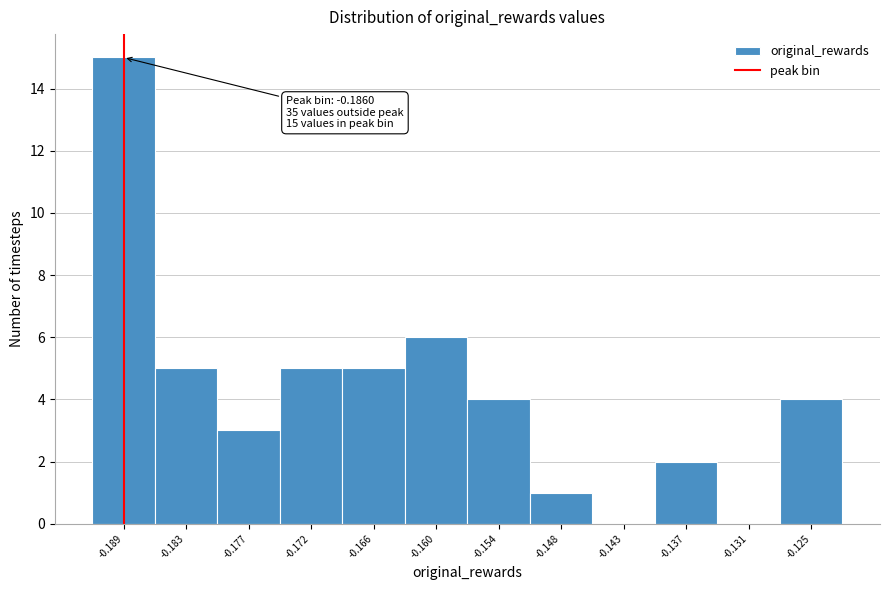

Reading left to right, extract all data points from this chart.

-0.189=15	-0.183=5	-0.177=3	-0.172=5	-0.166=5	-0.160=6	-0.154=4	-0.148=1	-0.143=0	-0.137=2	-0.131=0	-0.125=4